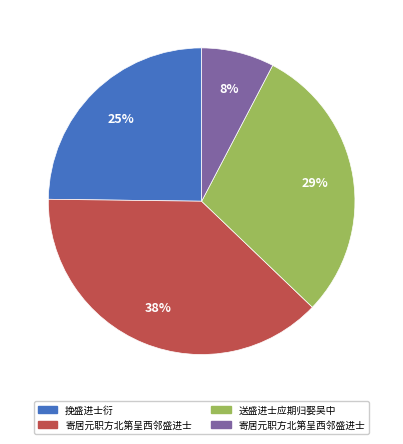

To the nearest percent, what is the average slice percentage?

25%